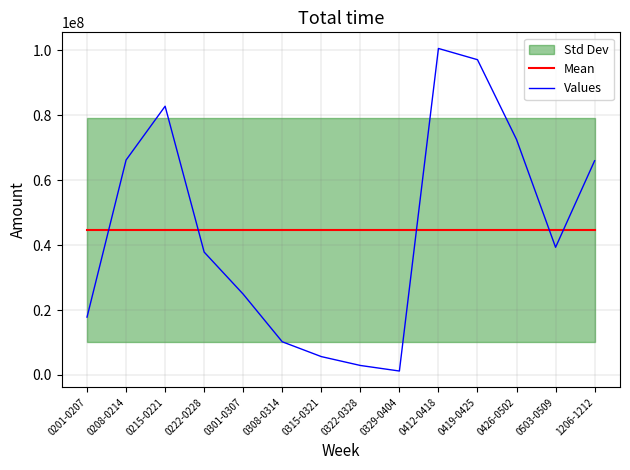

At which label is Values closest to 50909497?

0503-0509